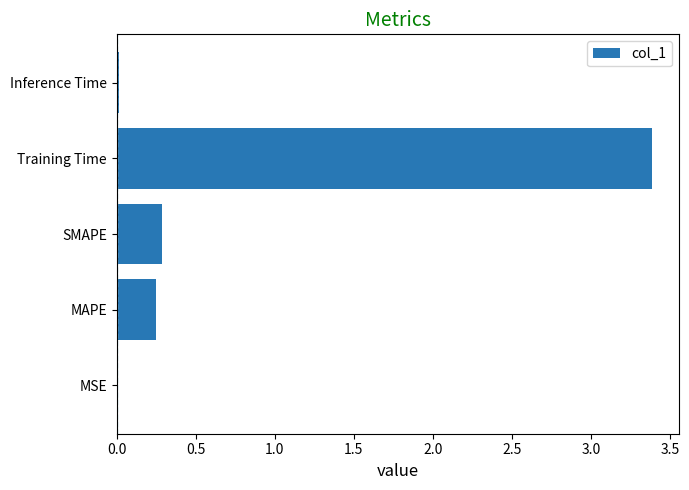

Which label corresponds to the largest value in the chart?

Training Time